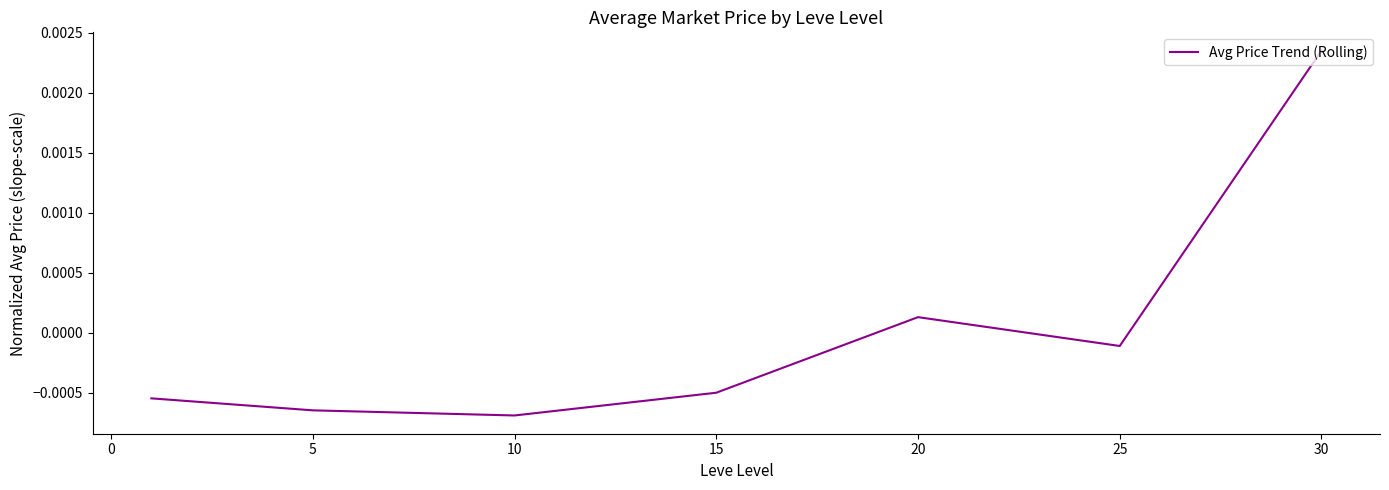

How many series are shown in this chart?

1